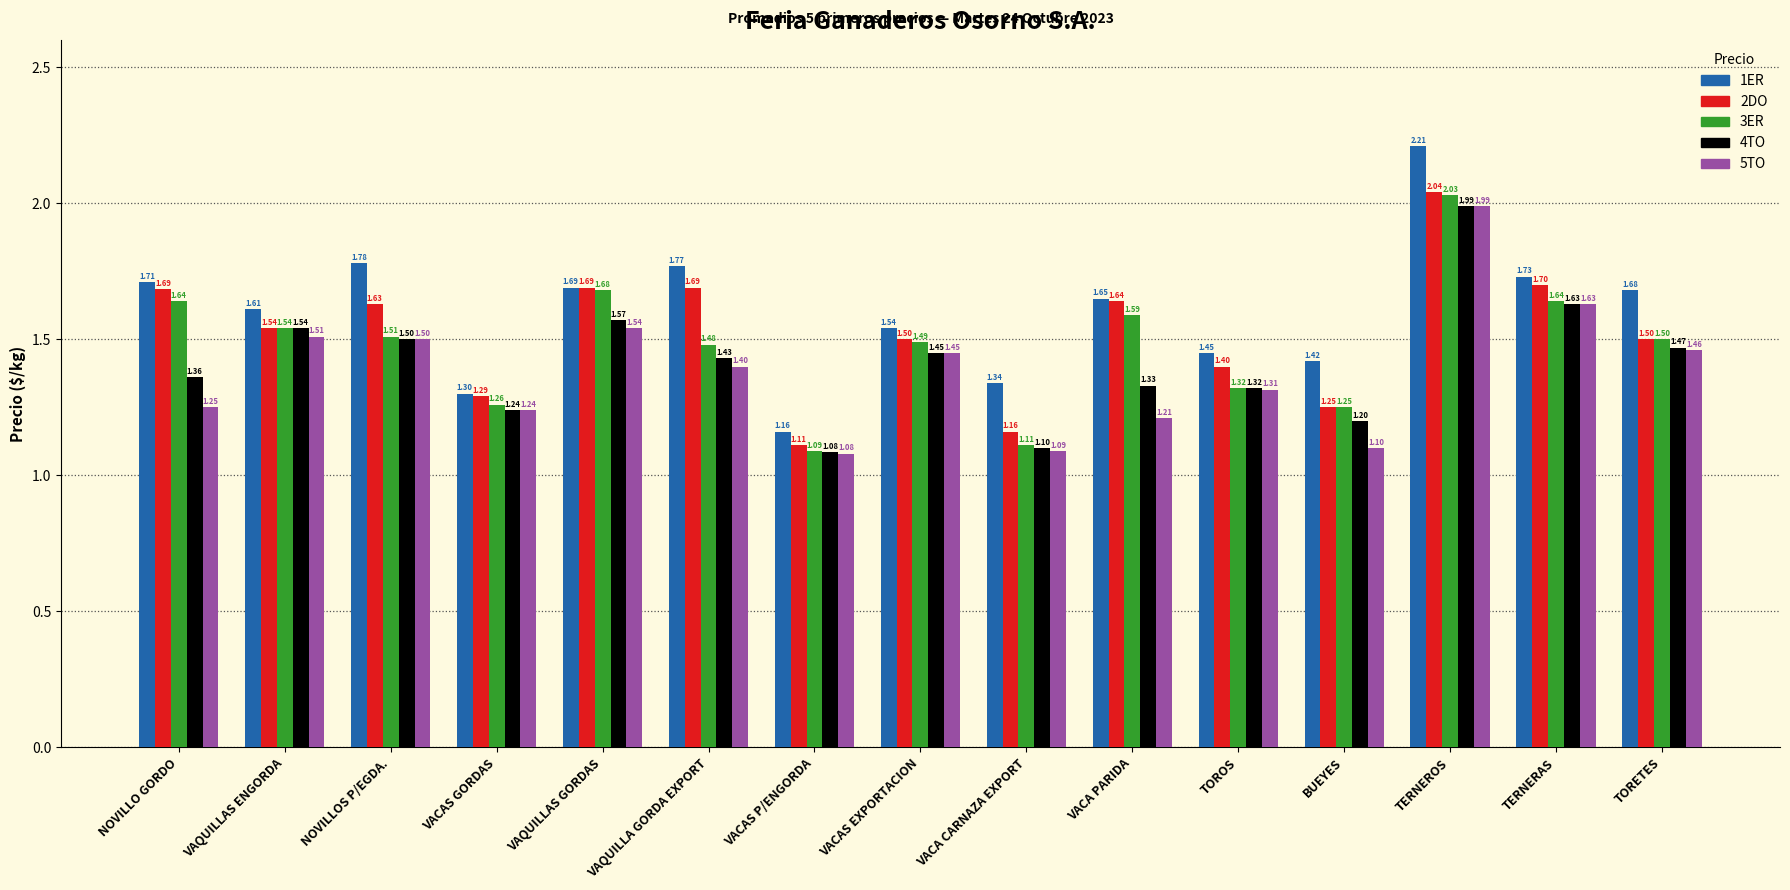

What position from the right is VACA PARIDA?

6